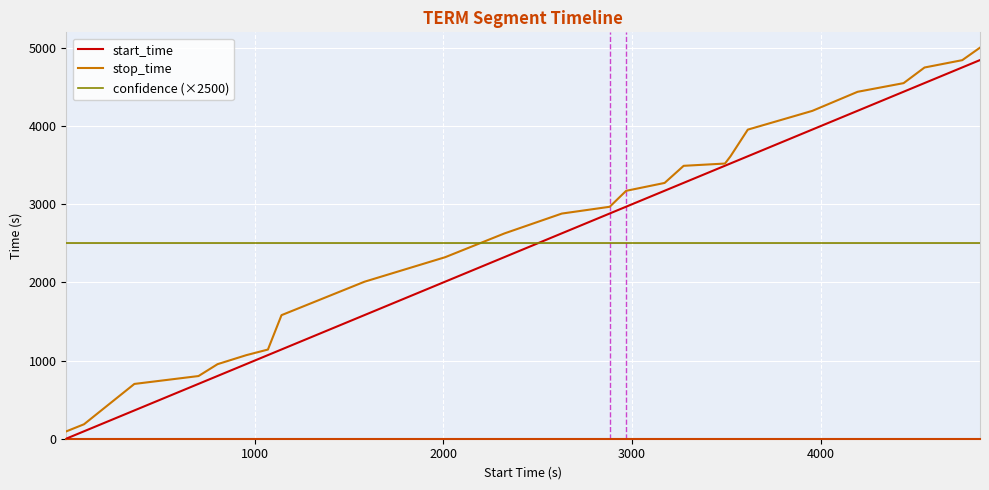

After their last crossing, which series has the higher values: confidence (×2500) or start_time?

start_time